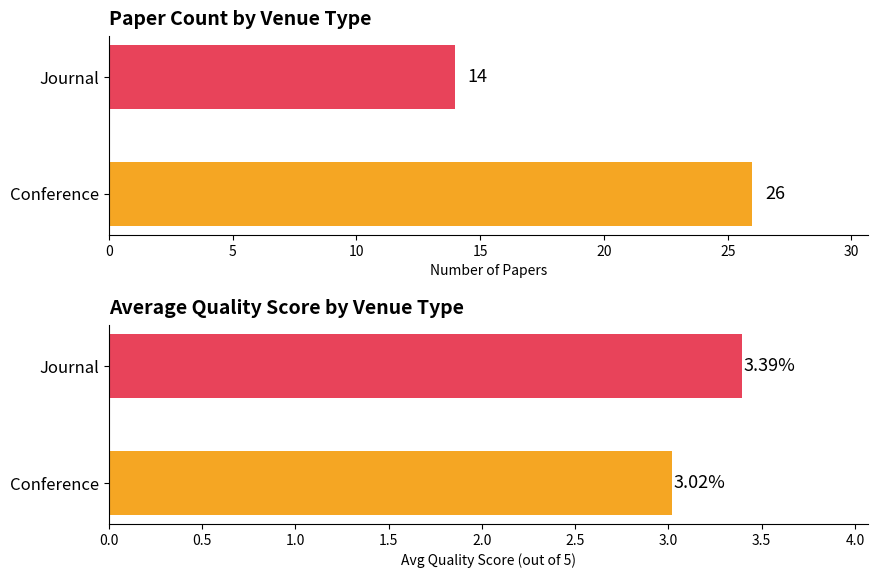

What position from the left is Journal?

2